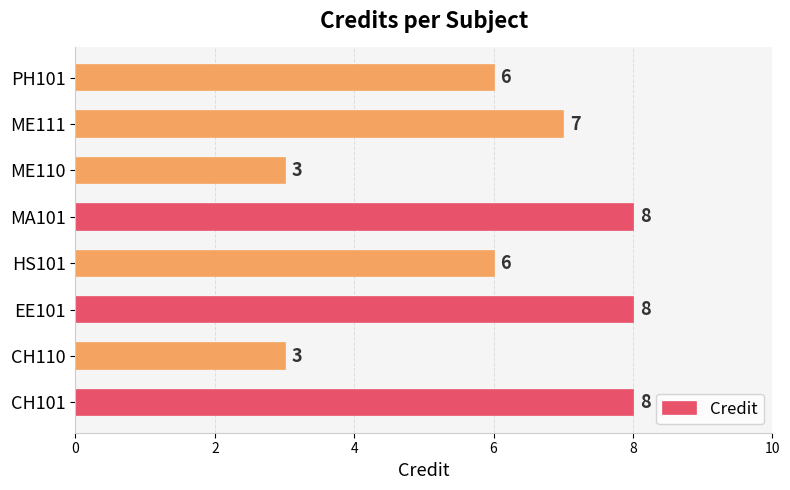

What is the difference between the maximum and minimum values?

5